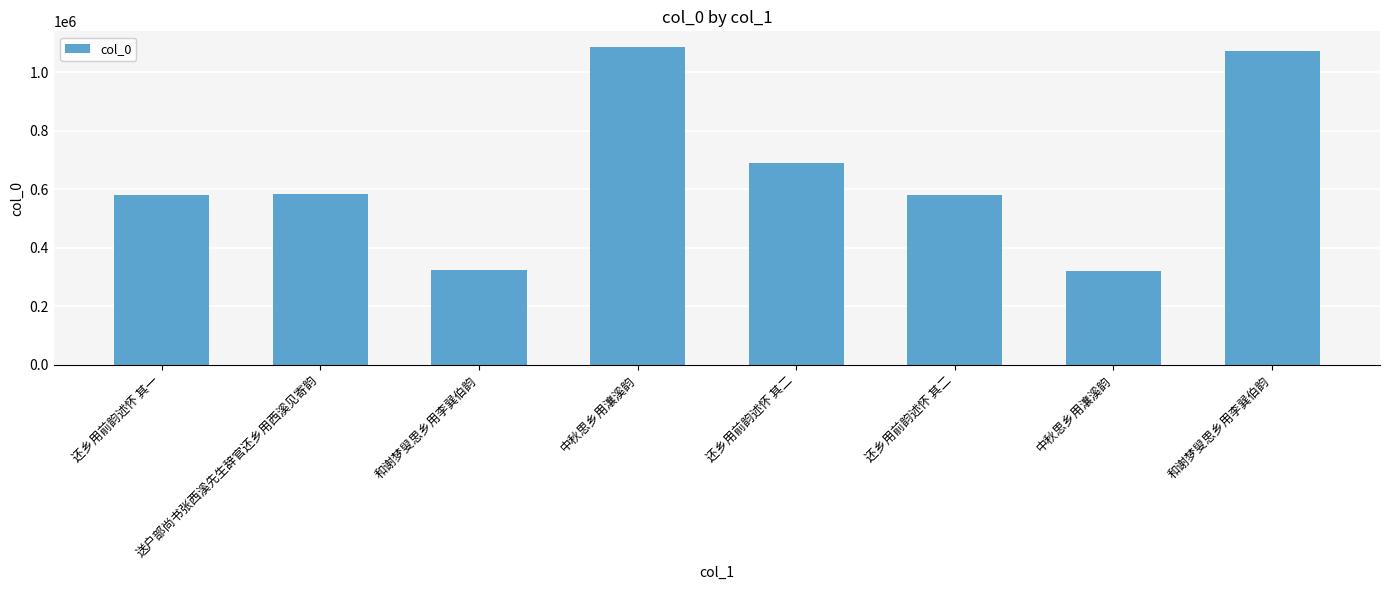

How many bars are there in total?

8